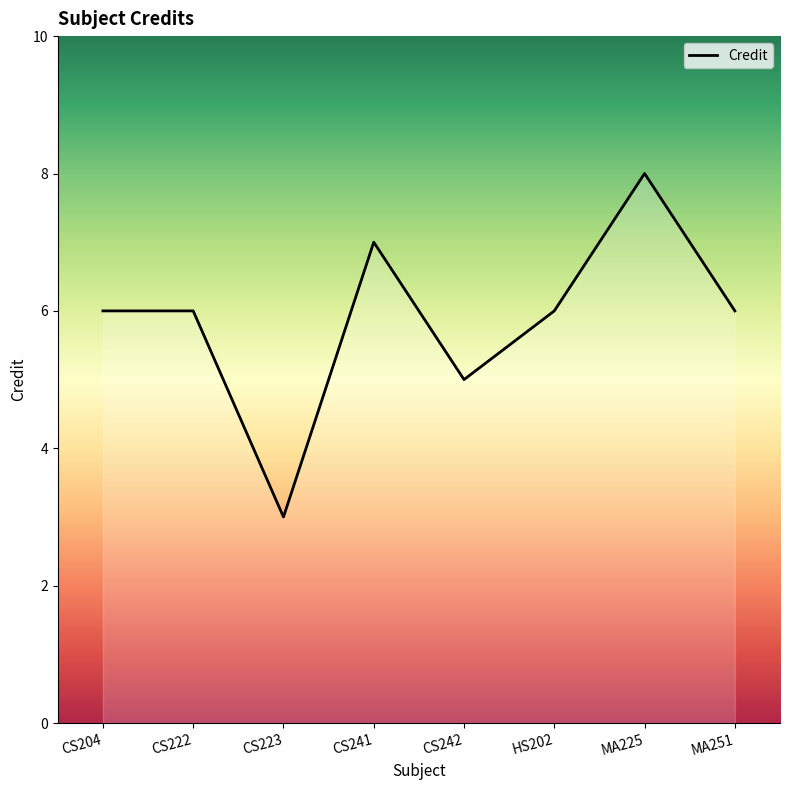

Reading left to right, transcribe all the data shown in this chart.

CS204=6	CS222=6	CS223=3	CS241=7	CS242=5	HS202=6	MA225=8	MA251=6